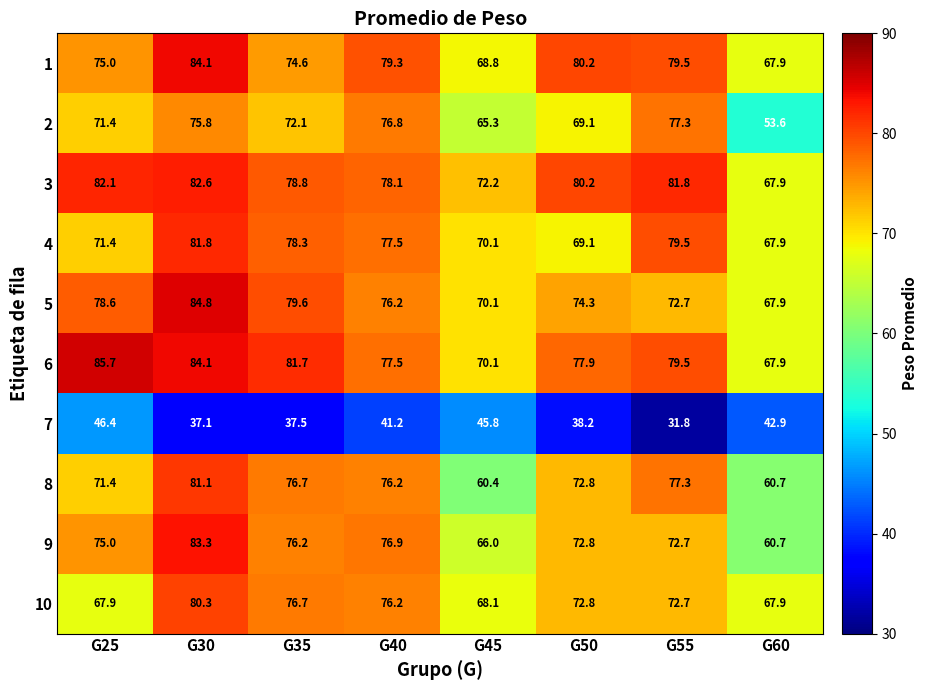

What is the sum of the 1 values at G45 and G60?

136.7